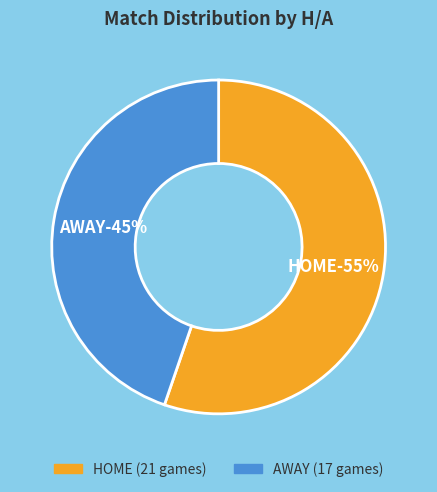

Is it true that AWAY is 45% of the pie?

True